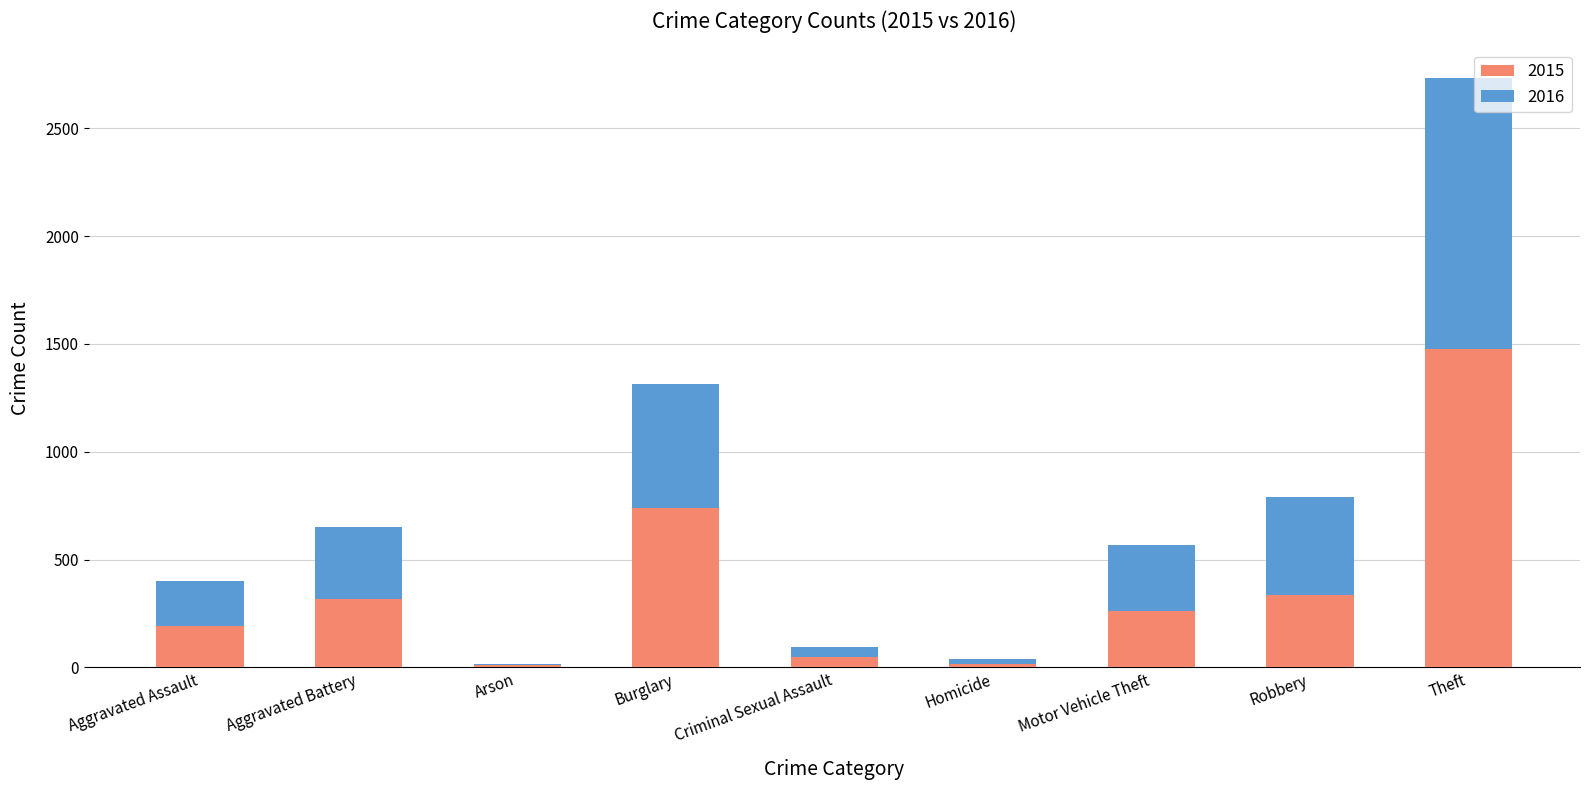

What value does the 2015 series have at Burglary?

738